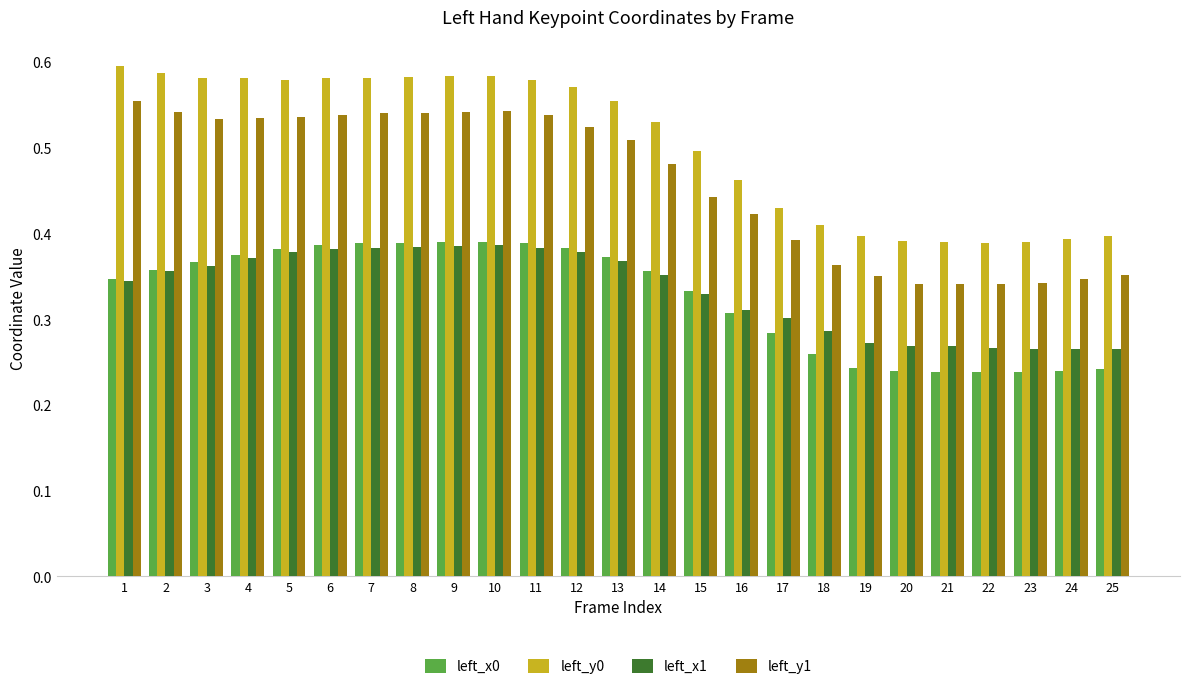

Count the left_y0 values in the range 0 to 1.

25